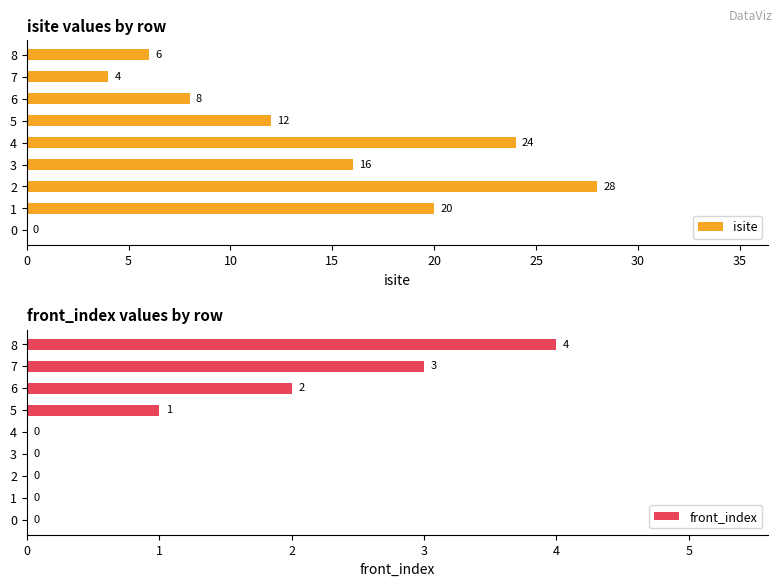

What is the value of the isite bar at the 3rd from the left?

28